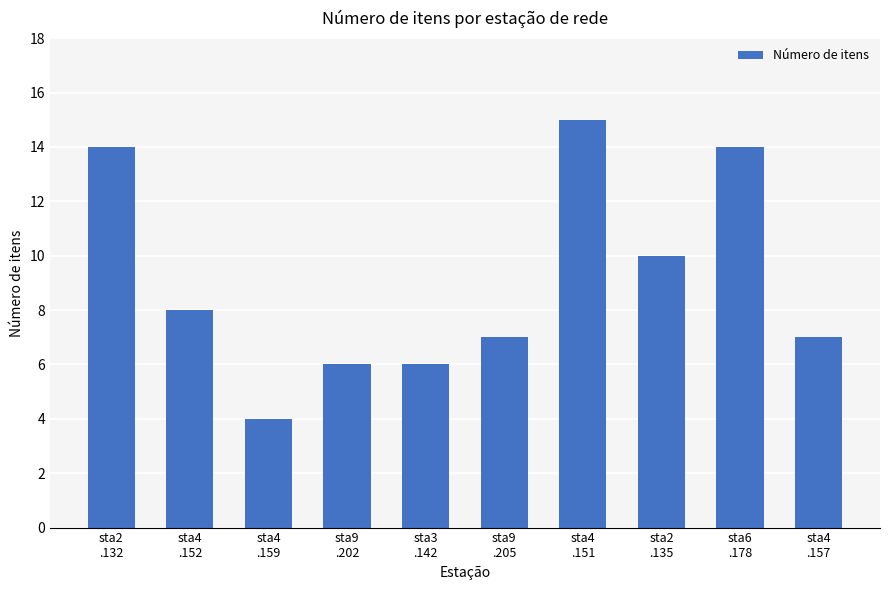

Reading left to right, extract all data points from this chart.

14	8	4	6	6	7	15	10	14	7